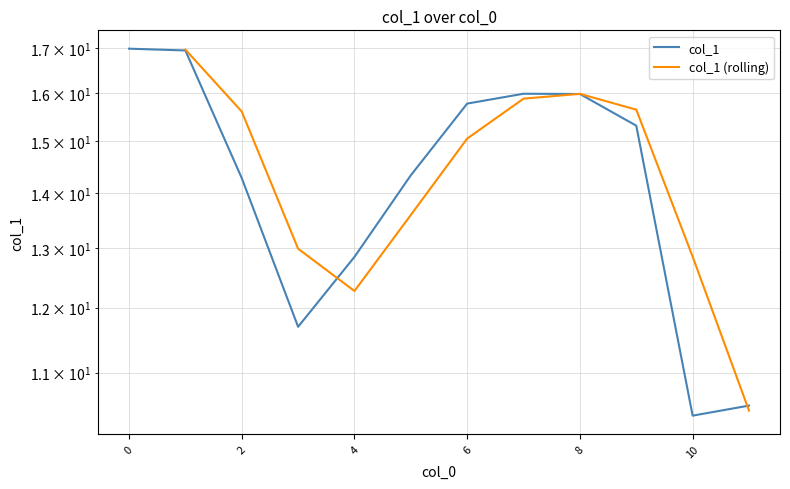

True or false: there are more than 1 points higher than both neighbors.

False